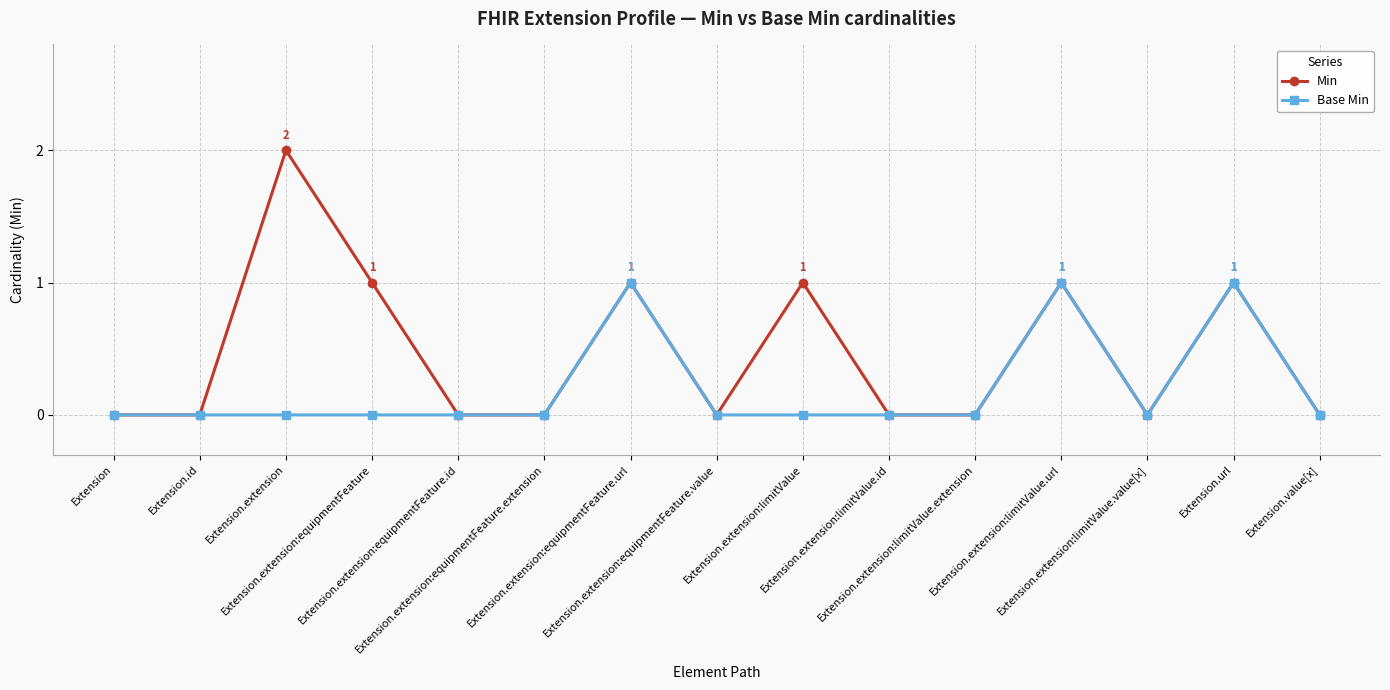

Rank the series by their average value, from lowest to highest.

Base Min, Min